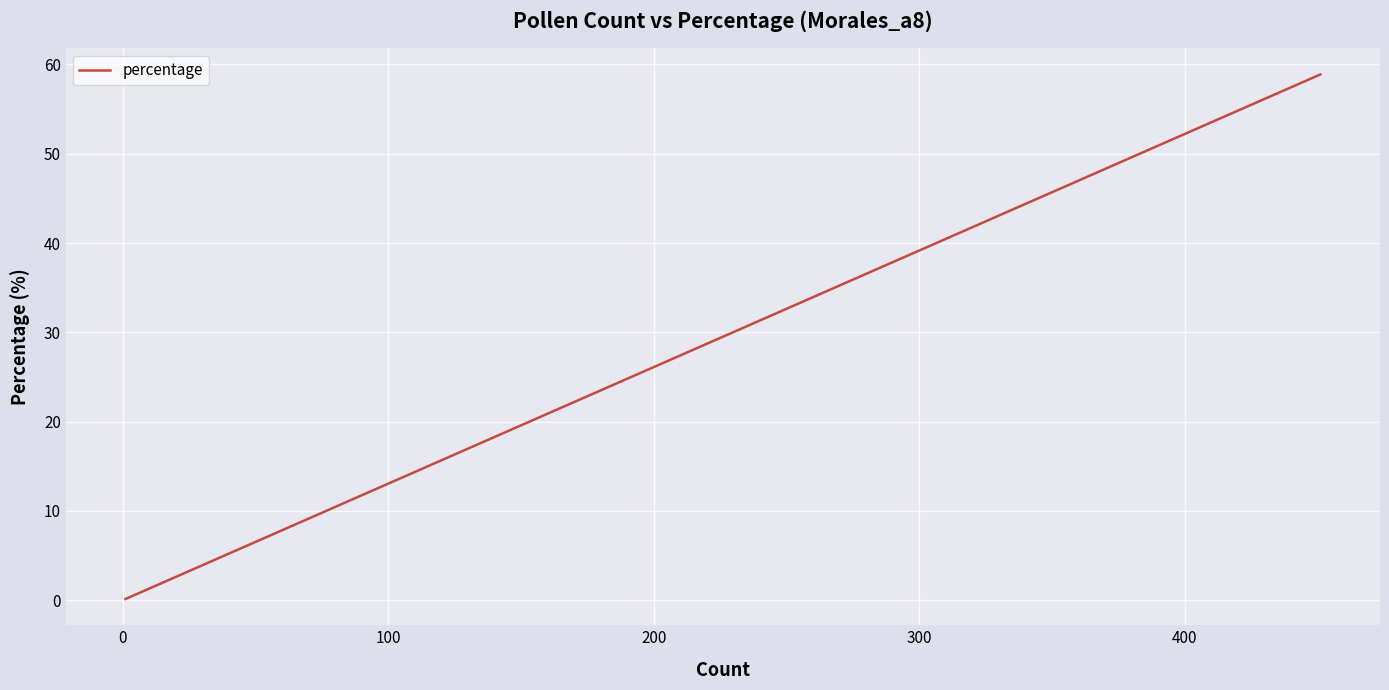

True or false: there are more than 2 points higher than both neighbors.

False